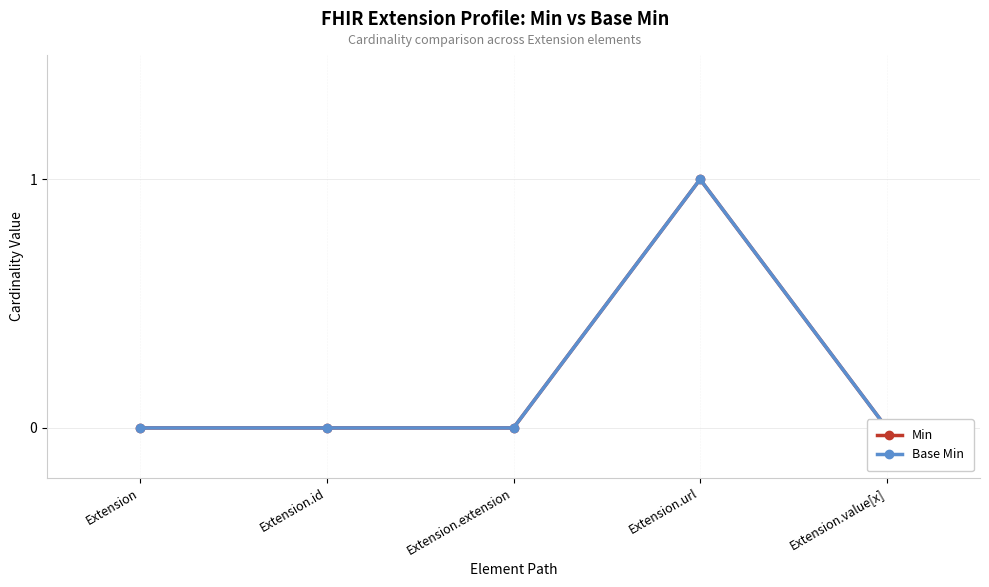

How many interior local peaks does the Base Min series have?

1